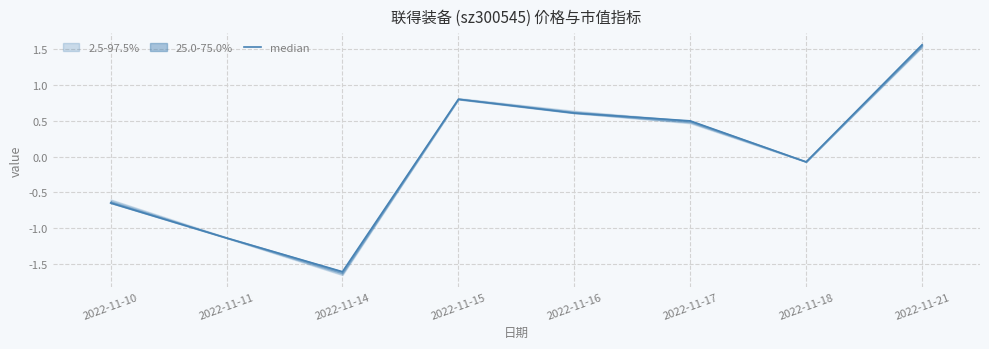

How many negative values are there?

4